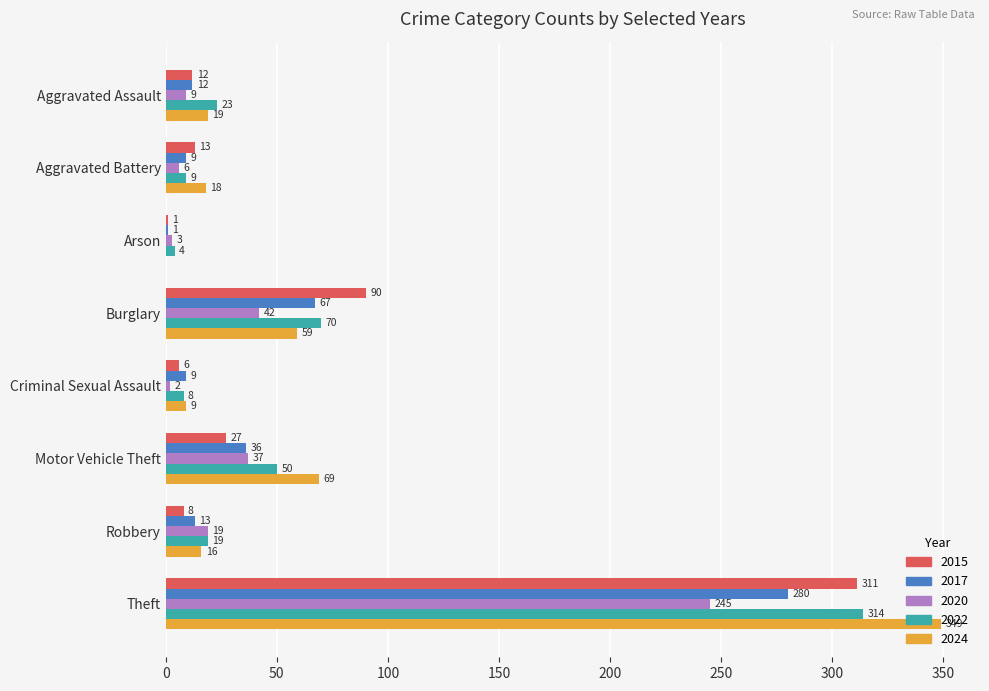

At which label is 2024 closest to 174?

Motor Vehicle Theft